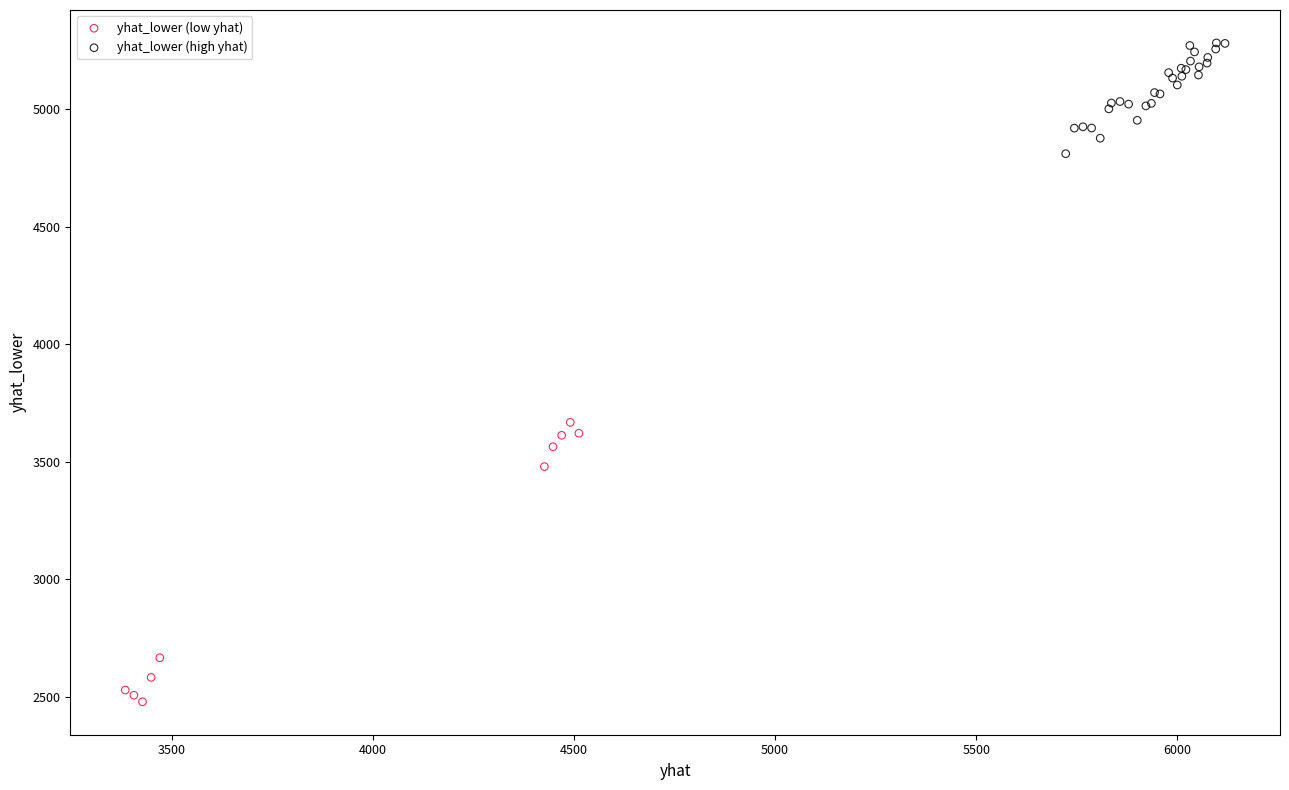

Which series has the largest Y range (max minus min)?

yhat_lower (low yhat)